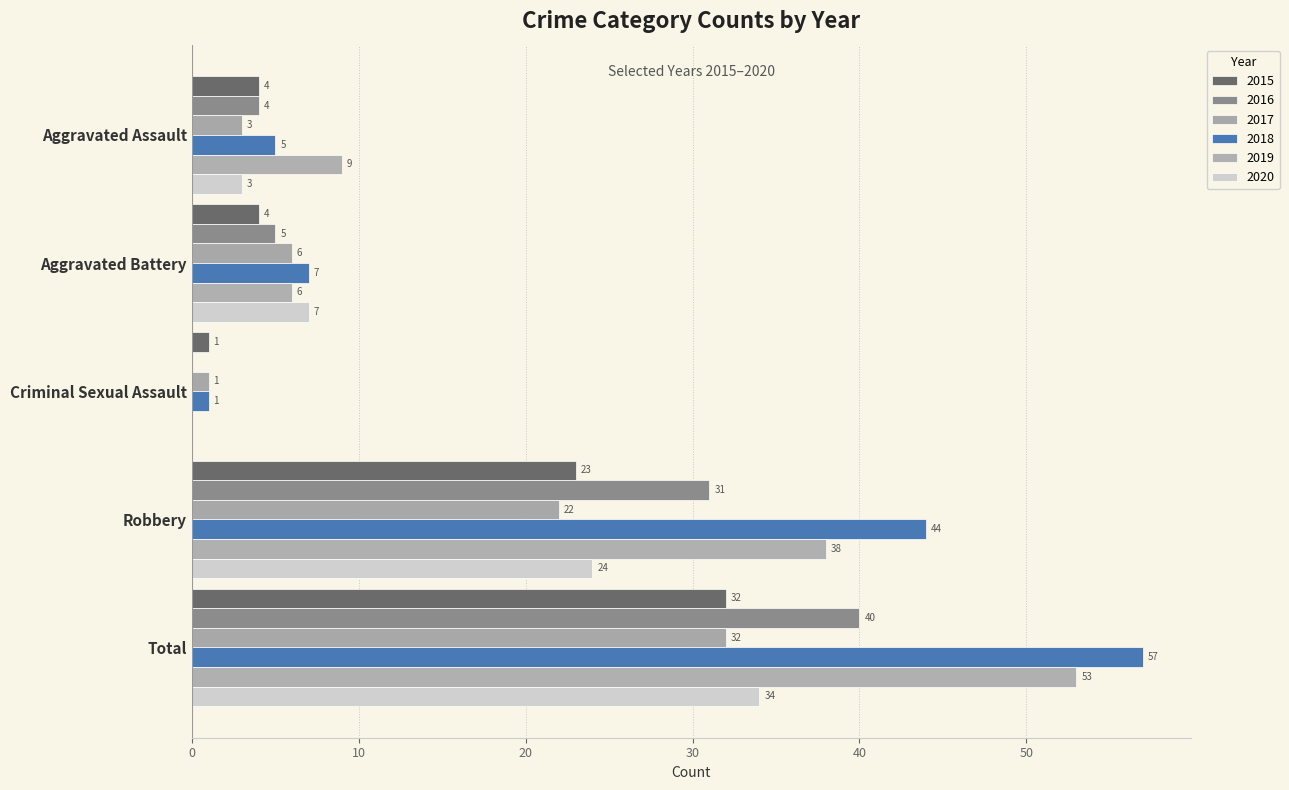

How many categories are shown in the chart?

5